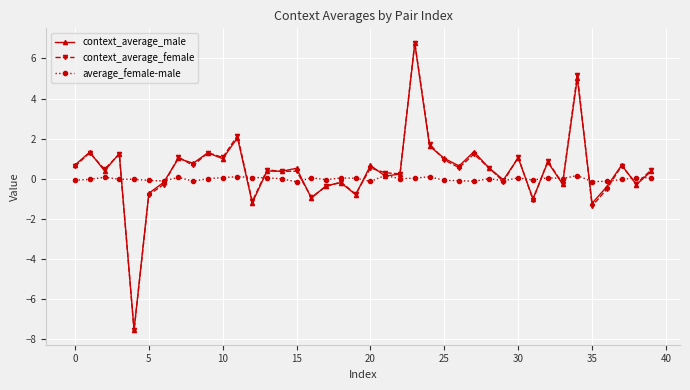

What is the maximum value for context_average_male?

6.8